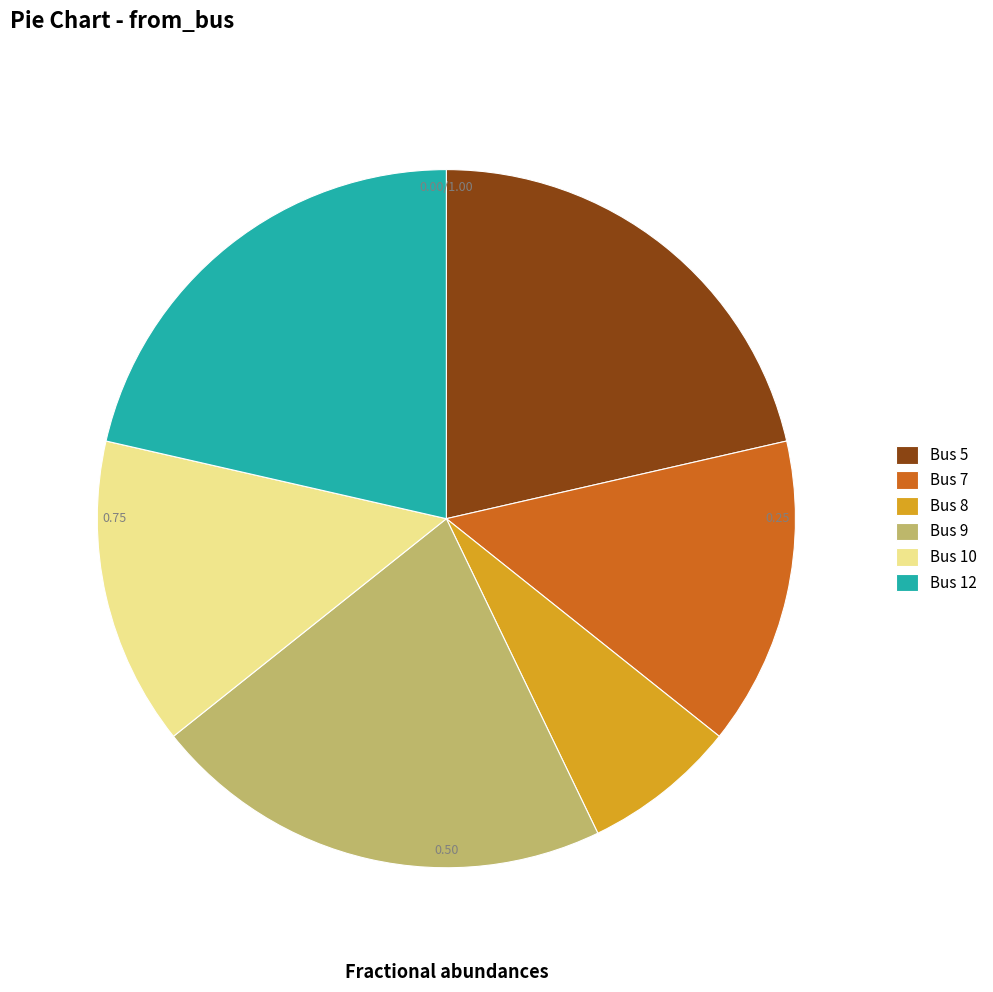

Approximately how many times larger is the value at 12 compared to 9?

1.0